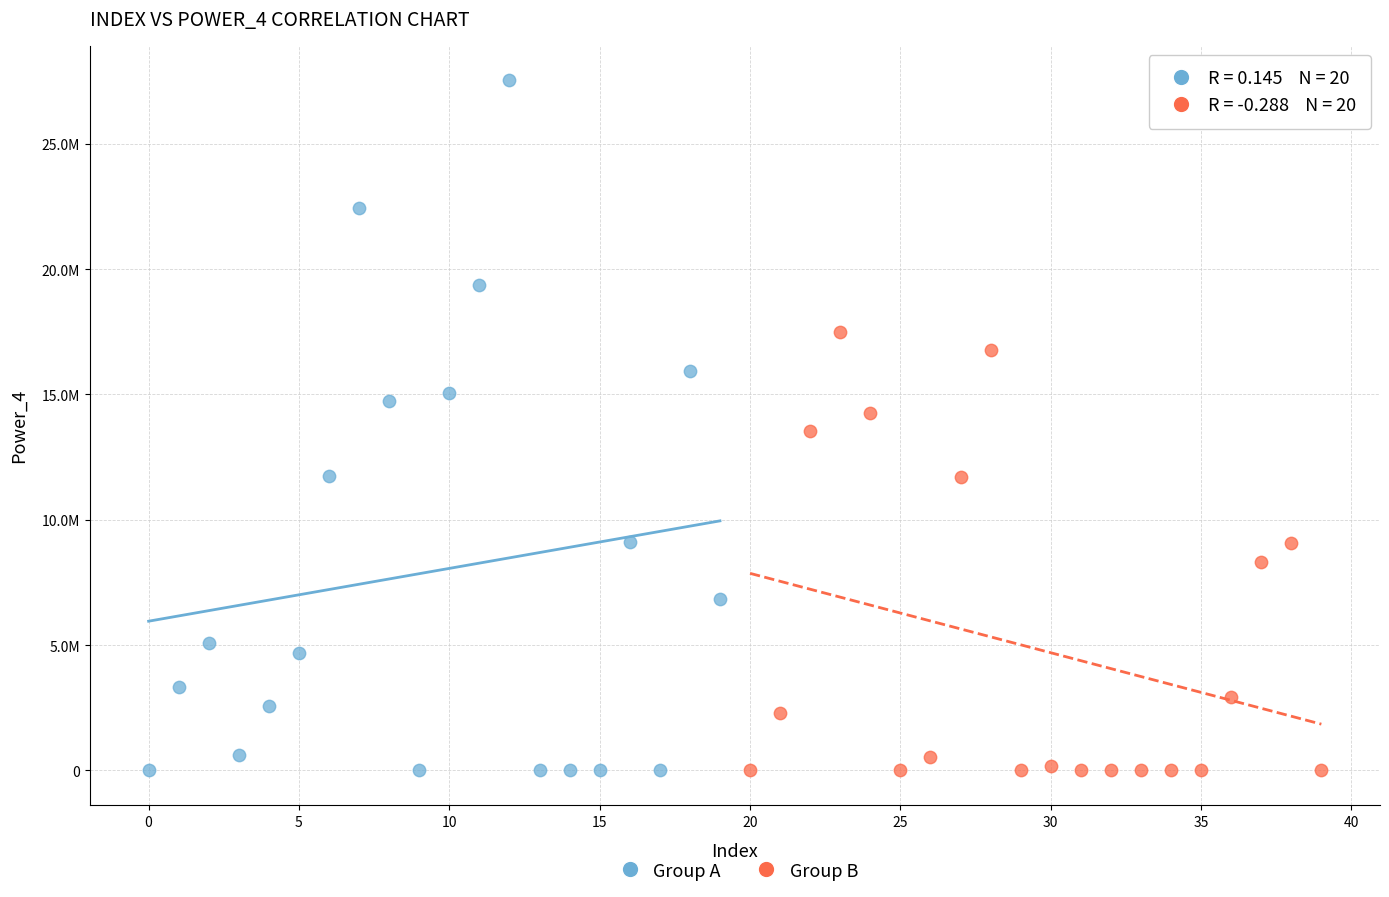

Which series contains the highest Y value?

Group A